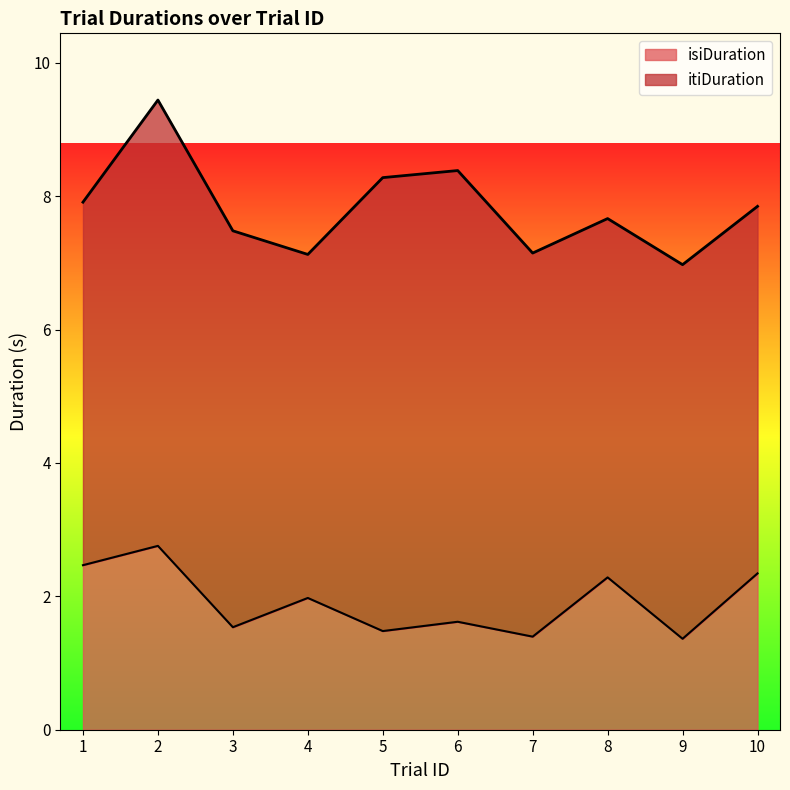

At which label does itiDuration reach its minimum?

4